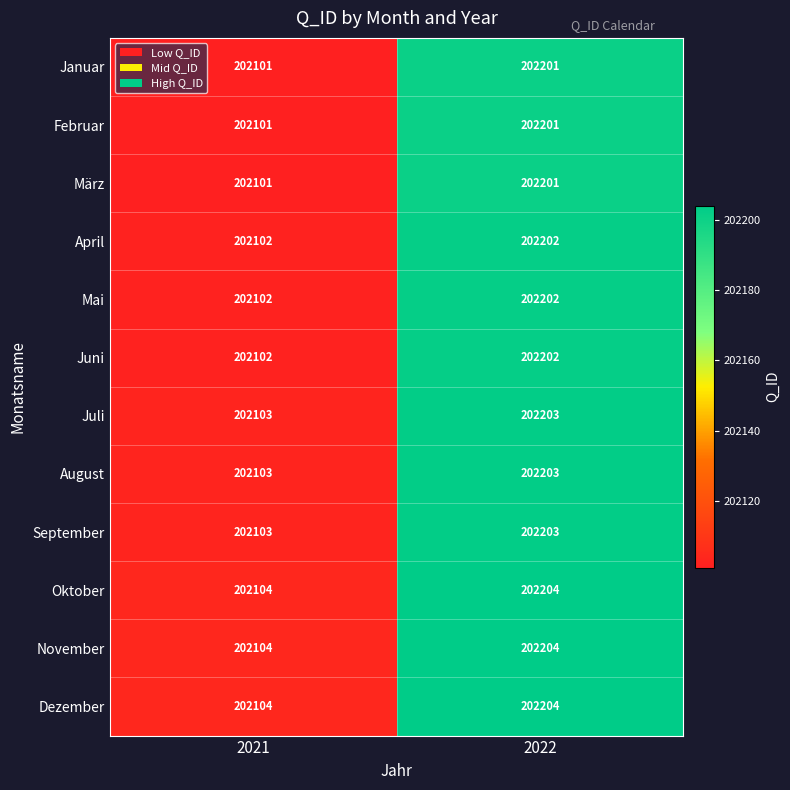

List the labels in order of März value, smallest first.

2021, 2022